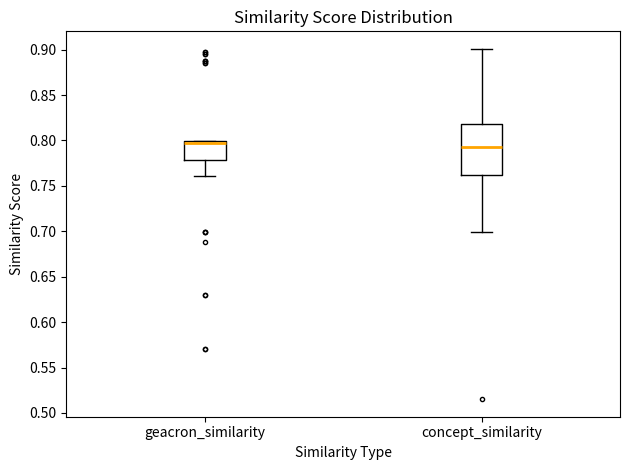

Where does the lower whisker of the box for concept_similarity end on the y-axis? The values are not printed on the chart, so give them approximately, as read against the axis.

0.700